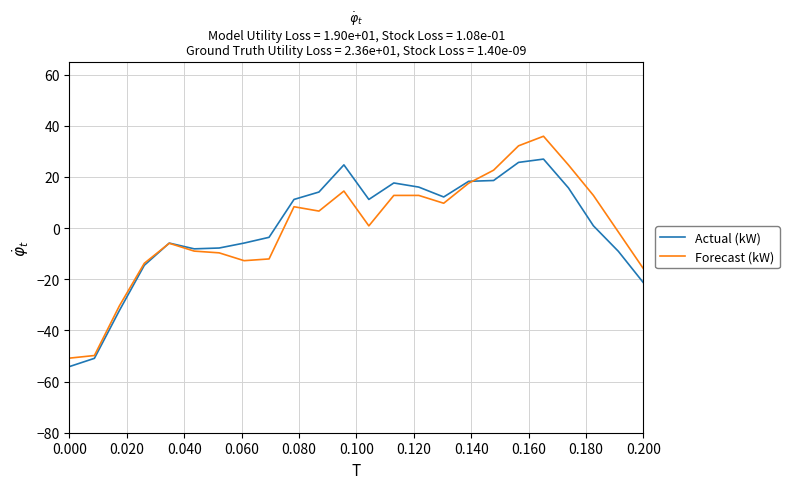

Which series has the widest spread of values?

Forecast (kW)